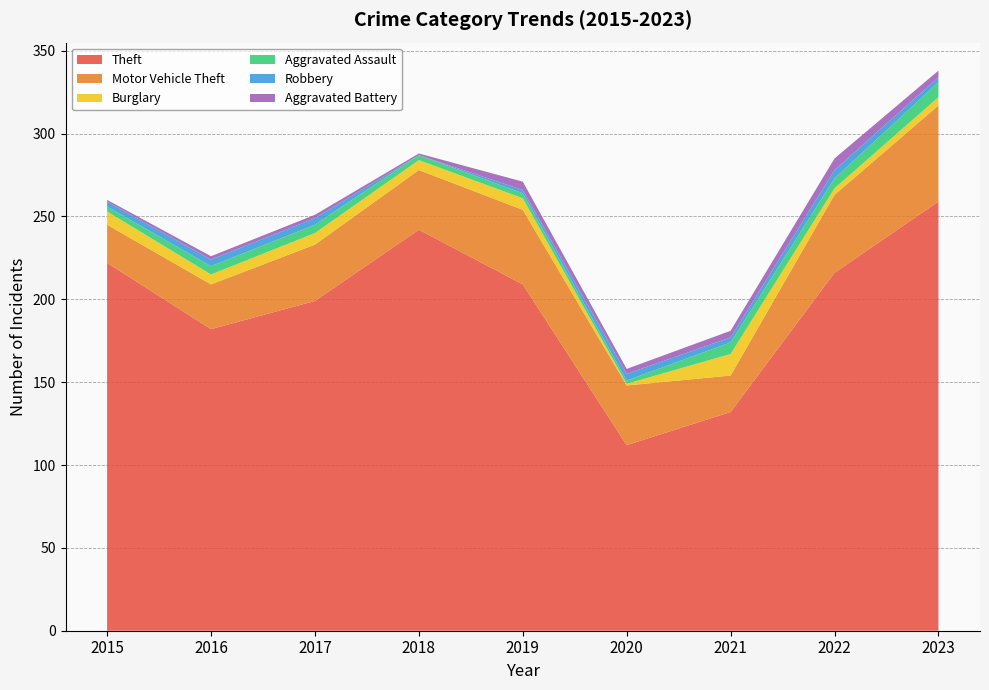

Reading right to left, extract all data points from this chart.

Theft: 259	216	132	112	209	242	199	182	222
Motor Vehicle Theft: 58	47	22	36	45	36	34	27	23
Burglary: 5	4	13	1	7	6	7	6	8
Aggravated Assault: 9	6	7	2	3	3	5	5	3
Robbery: 3	5	3	4	2	0	4	4	3
Aggravated Battery: 4	7	4	3	5	1	2	2	1